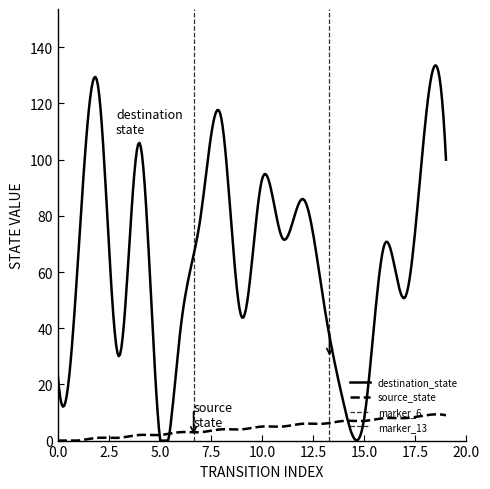

At which label does destination_state first exceed 70?

2